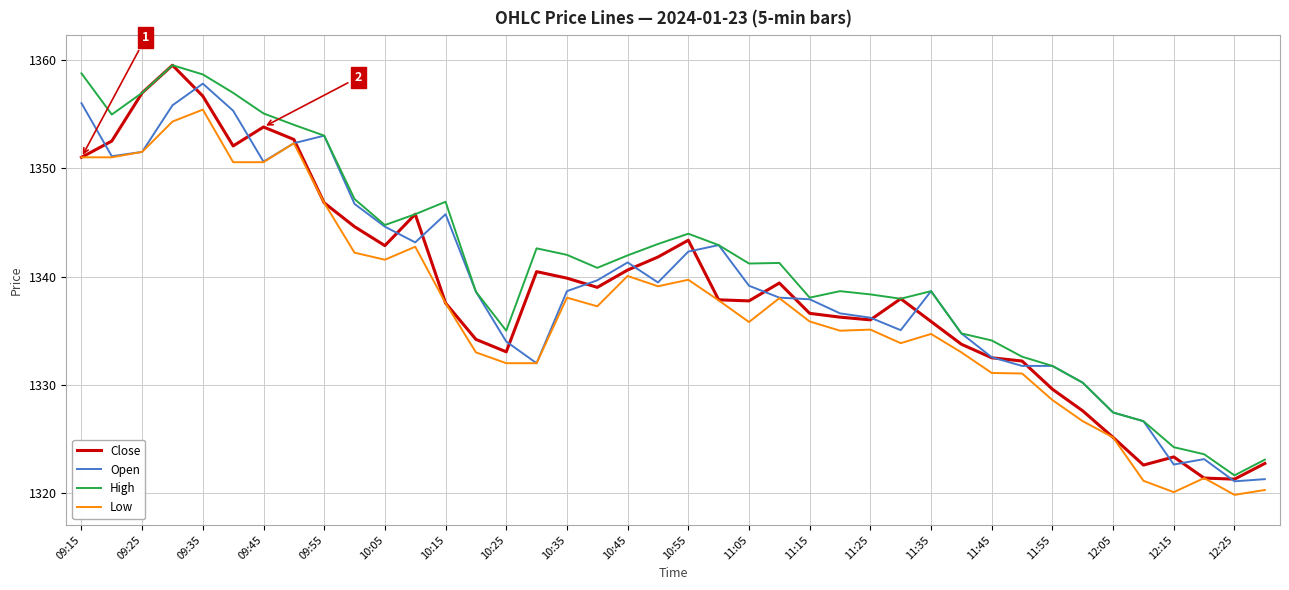

How many lines are shown in the chart?

4